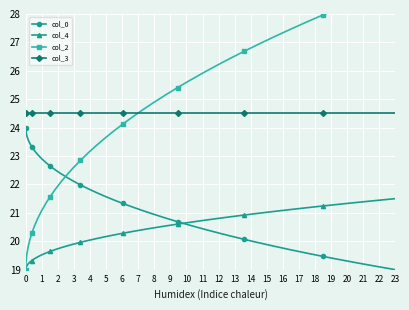

The col_4 series shows 5.9 at 23. True or false?

False